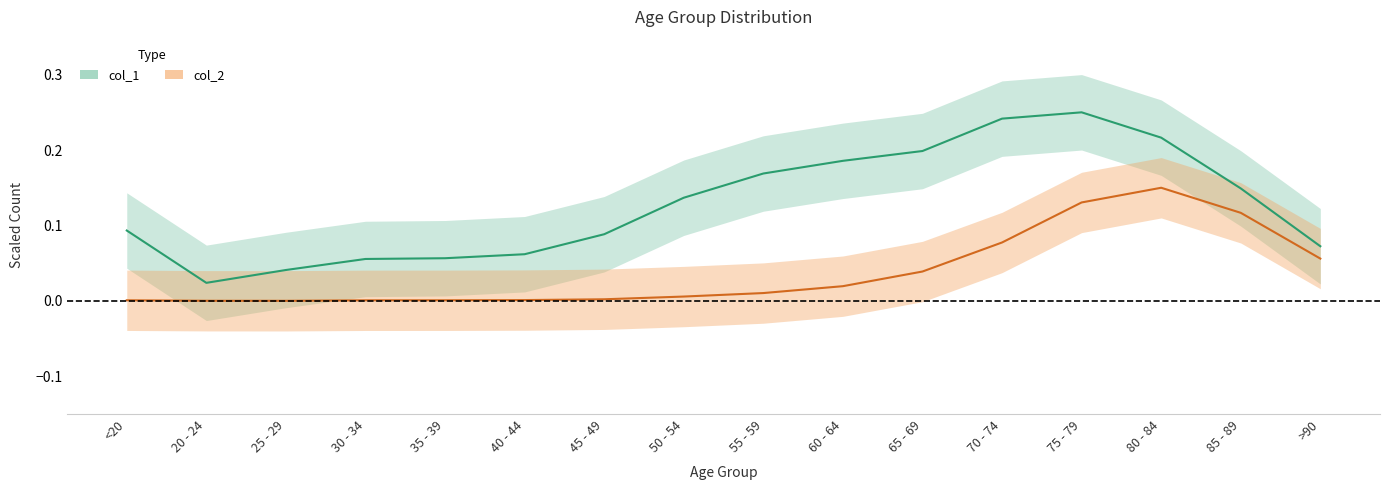

True or false: col_1 and col_2 intersect in this chart.

False